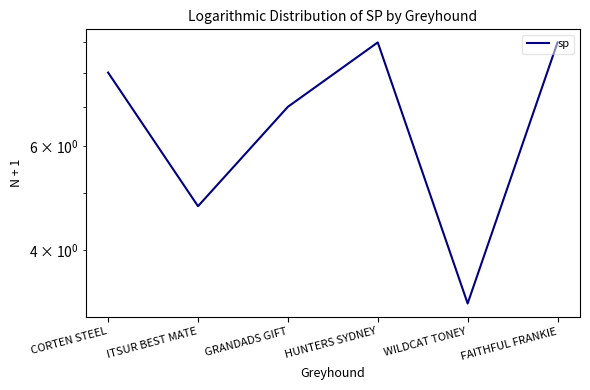

What is the maximum value shown in the chart?

9.0